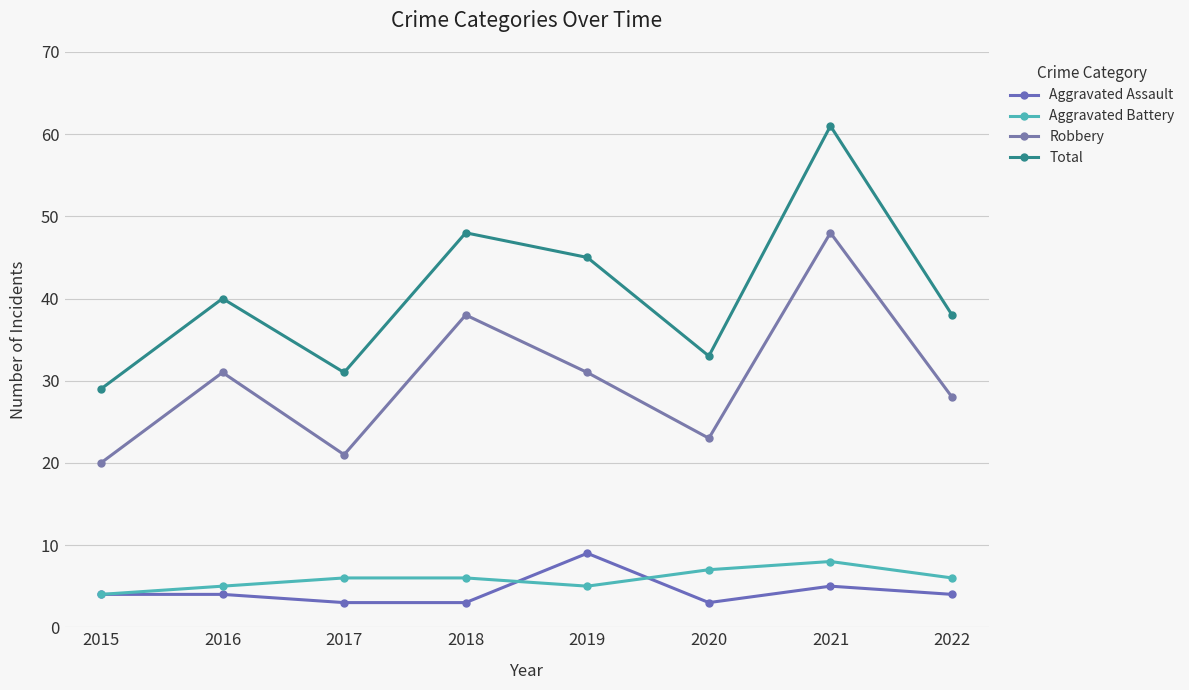

What are all the series names shown in the legend?

Aggravated Assault, Aggravated Battery, Robbery, Total